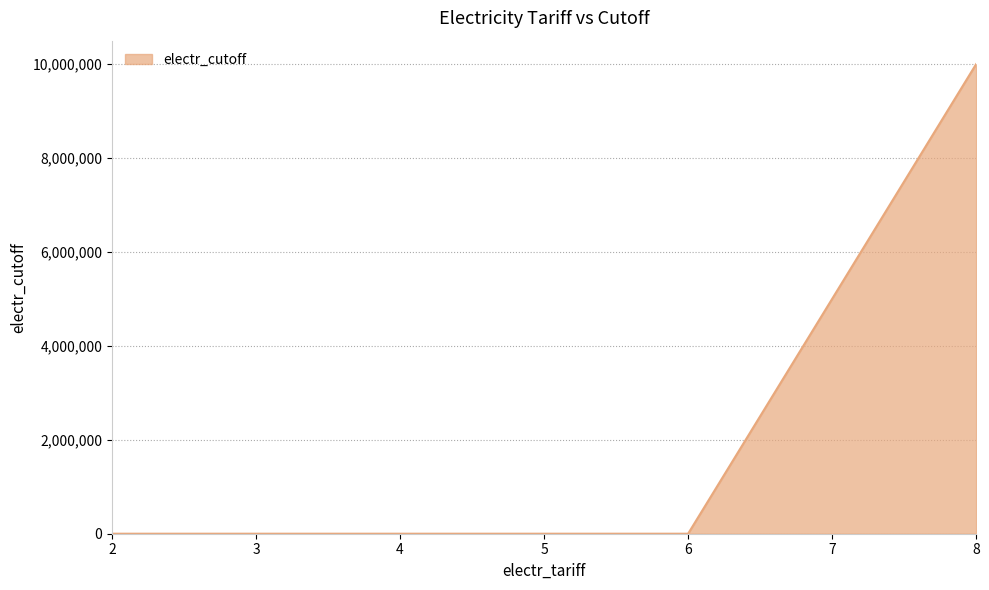

What is the difference between the maximum and second lowest values?

9999800